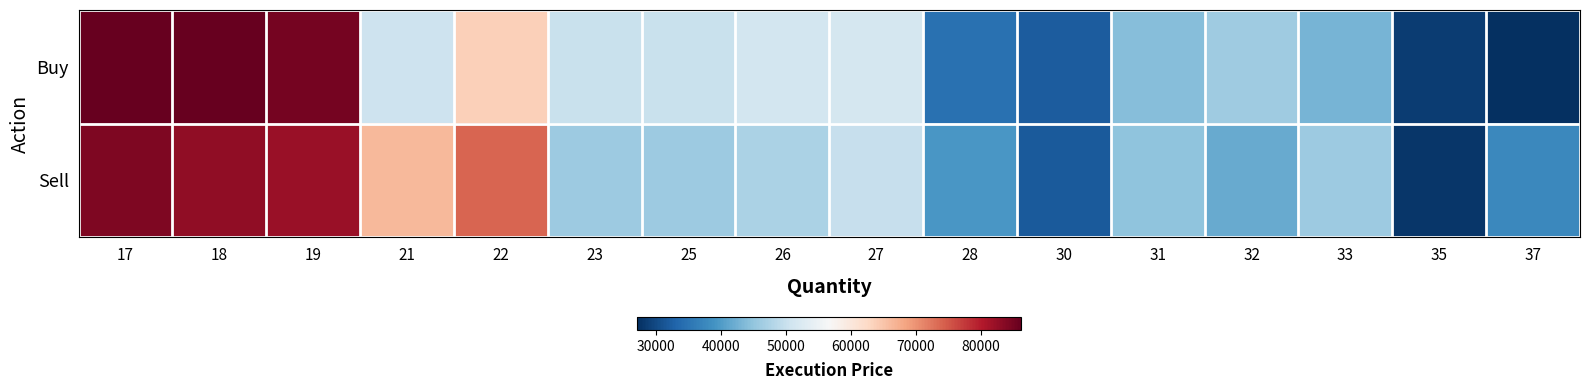

Reading left to right, list all the values displayed in this chart.

Sell: 17=84249.3	18=82786.3	19=82165.3	21=66263.8	22=74002.7	23=45976.4	25=45976.4	26=47378.1	27=49995.8	28=39518.6	30=32017.3	31=44837.1	32=41746.2	33=46026.5	35=27886.3	37=37610.7
Buy: 17=86224.6	18=86224.6	19=84846.6	21=50566.1	22=63721.7	23=50126.9	25=50143.3	26=51189.5	27=51477.2	28=34591.8	30=32241.0	31=44090.9	32=46298.4	33=42922.6	35=28716.5	37=27191.8